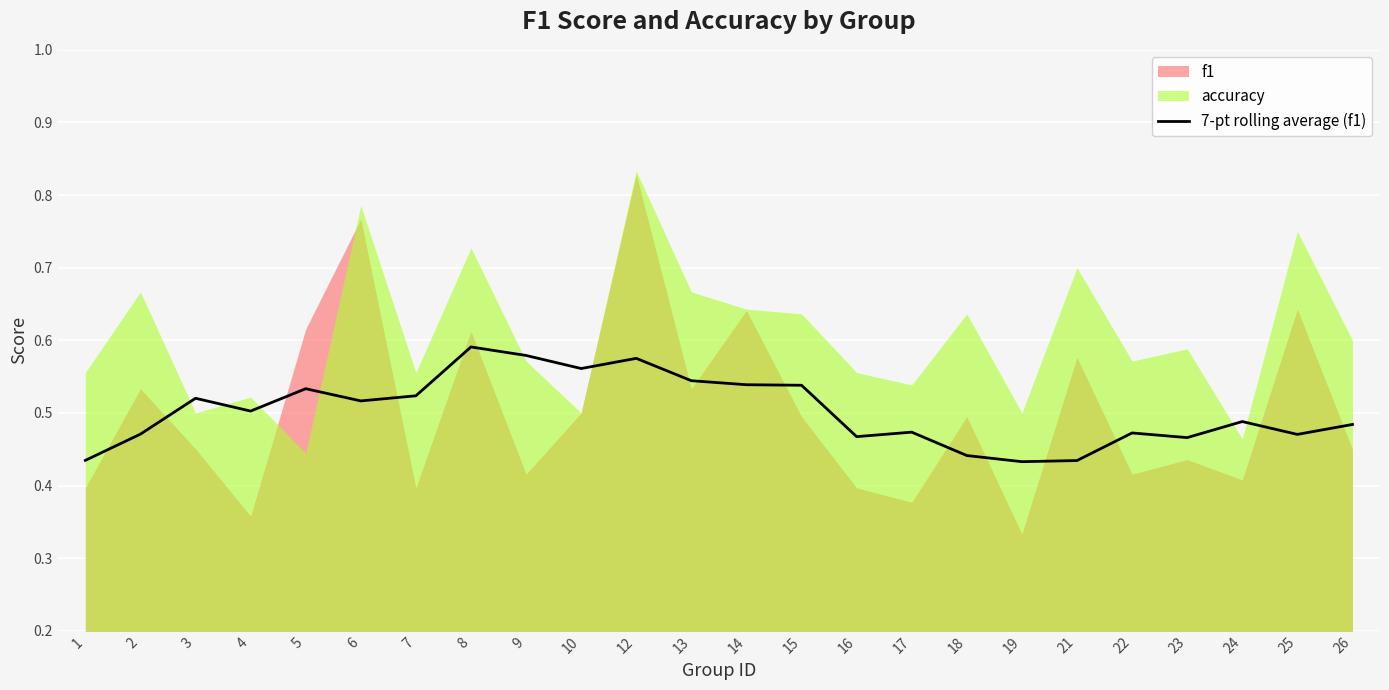

List the labels in order of value, largest first.

8, 9, 12, 10, 13, 14, 15, 5, 7, 3, 6, 4, 24, 26, 17, 22, 2, 25, 16, 23, 18, 1, 21, 19